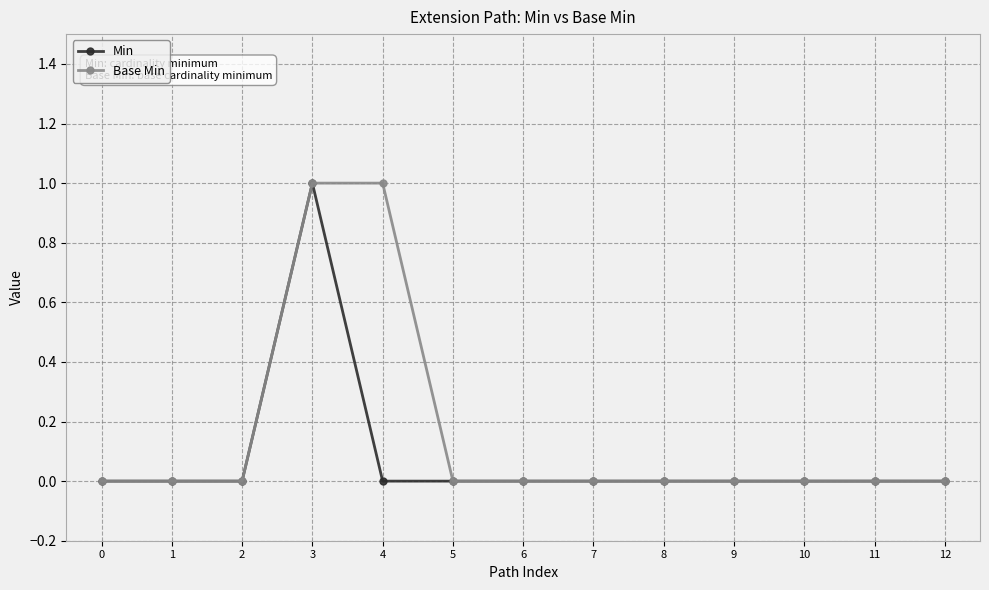

What is the value of the Base Min point at the 5th from the left?

1